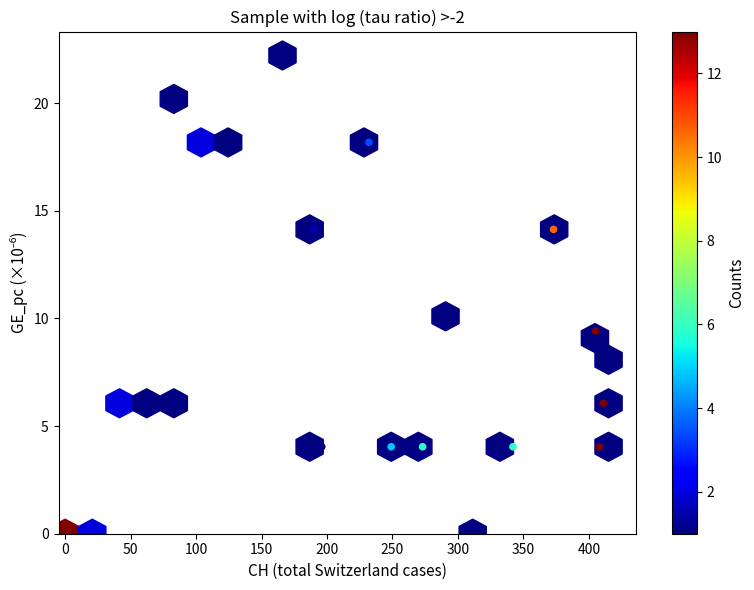

What Y value in the scatter plot is closest to 11?

9.4